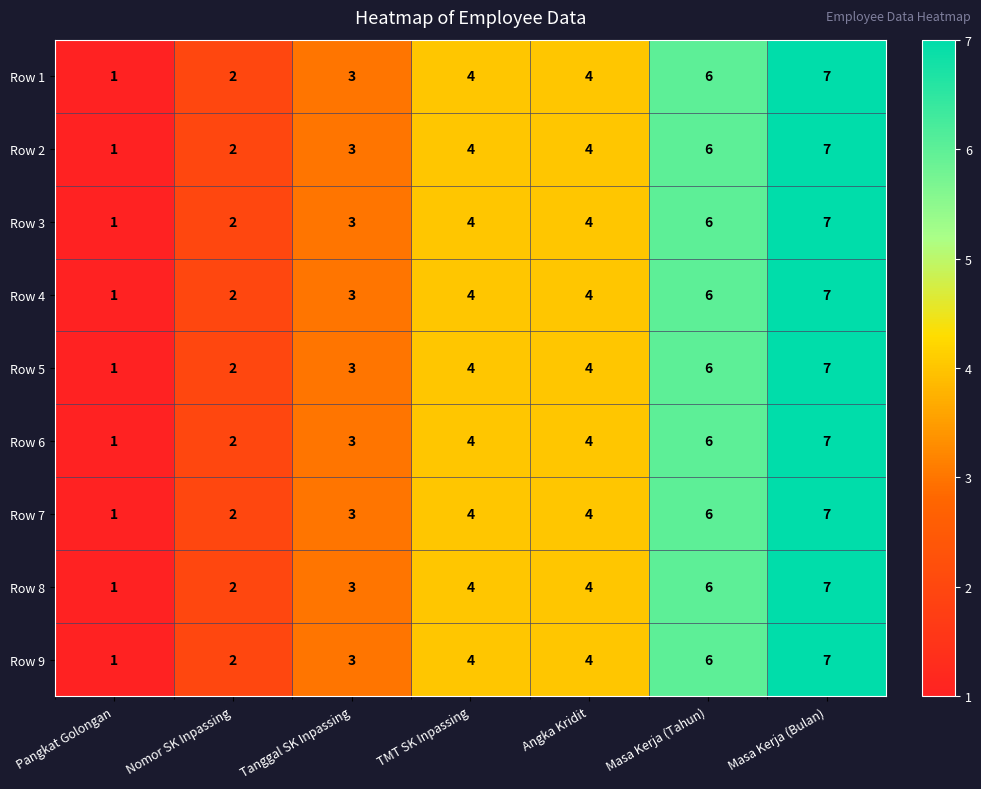

Which category has the highest value in the Row 2 series?

Masa Kerja (Bulan)